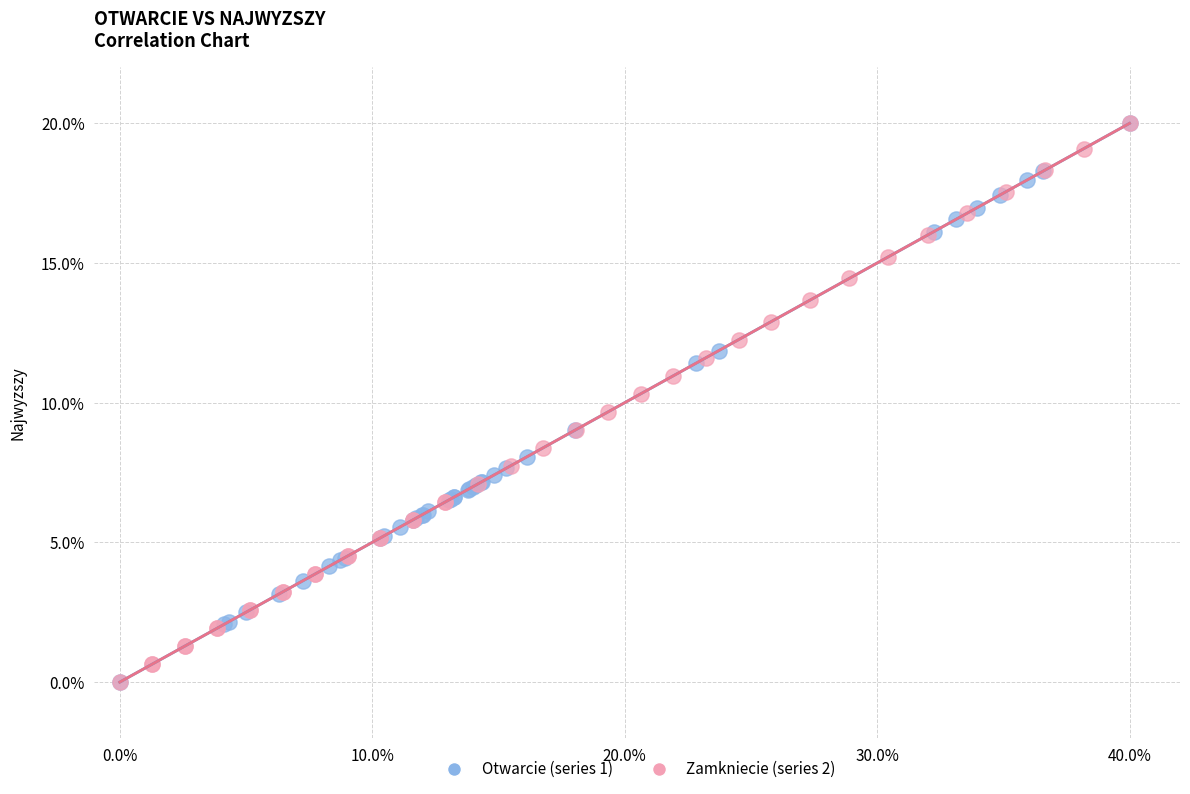

What are all the series names shown in the legend?

Otwarcie (series 1), Zamkniecie (series 2)